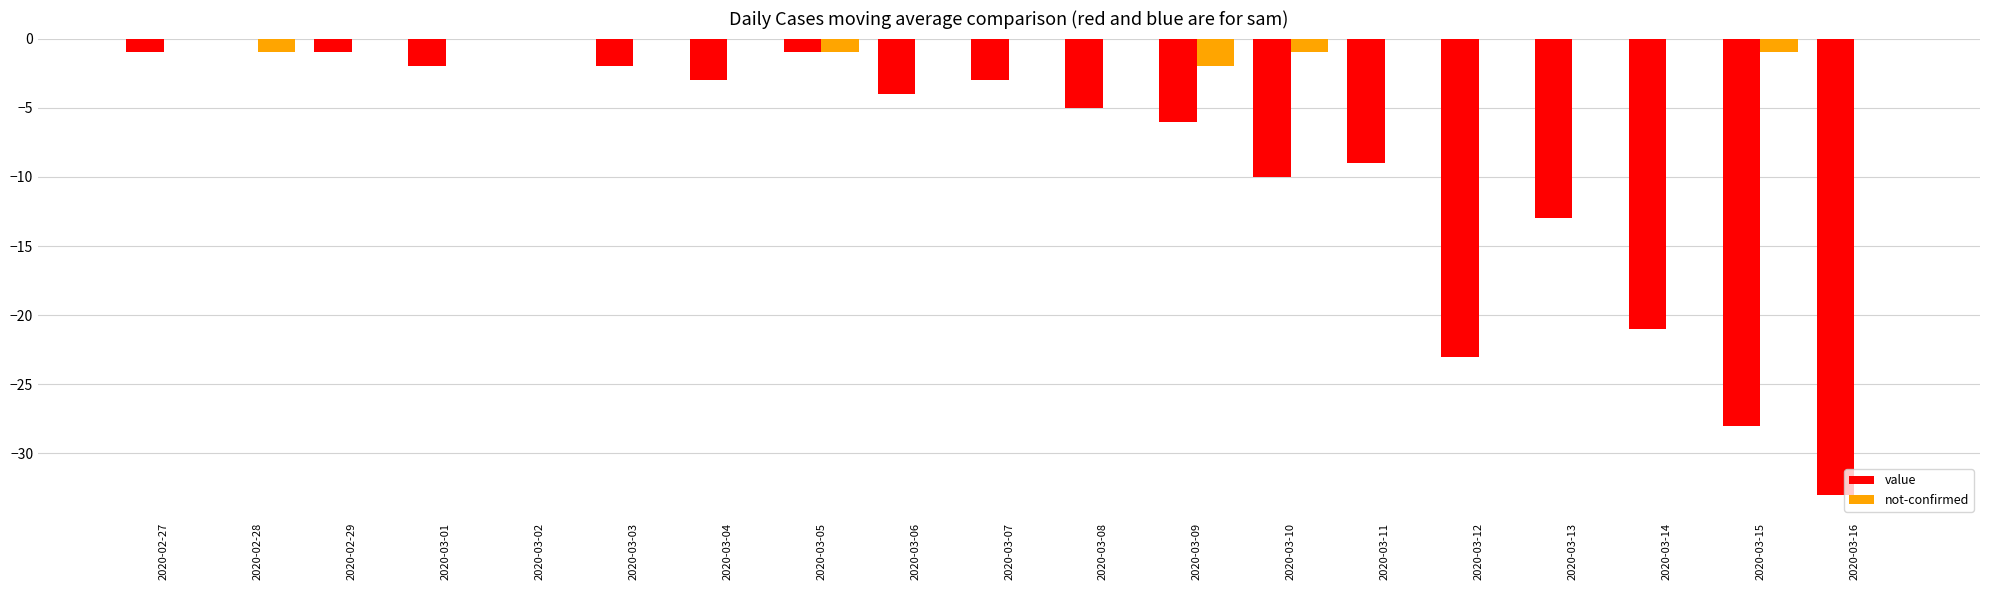

Reading left to right, list all the values displayed in this chart.

value: 2020-02-27=-1	2020-02-28=0	2020-02-29=-1	2020-03-01=-2	2020-03-02=0	2020-03-03=-2	2020-03-04=-3	2020-03-05=-1	2020-03-06=-4	2020-03-07=-3	2020-03-08=-5	2020-03-09=-6	2020-03-10=-10	2020-03-11=-9	2020-03-12=-23	2020-03-13=-13	2020-03-14=-21	2020-03-15=-28	2020-03-16=-33
not-confirmed: 2020-02-27=0	2020-02-28=-1	2020-02-29=0	2020-03-01=0	2020-03-02=0	2020-03-03=0	2020-03-04=0	2020-03-05=-1	2020-03-06=0	2020-03-07=0	2020-03-08=0	2020-03-09=-2	2020-03-10=-1	2020-03-11=0	2020-03-12=0	2020-03-13=0	2020-03-14=0	2020-03-15=-1	2020-03-16=0